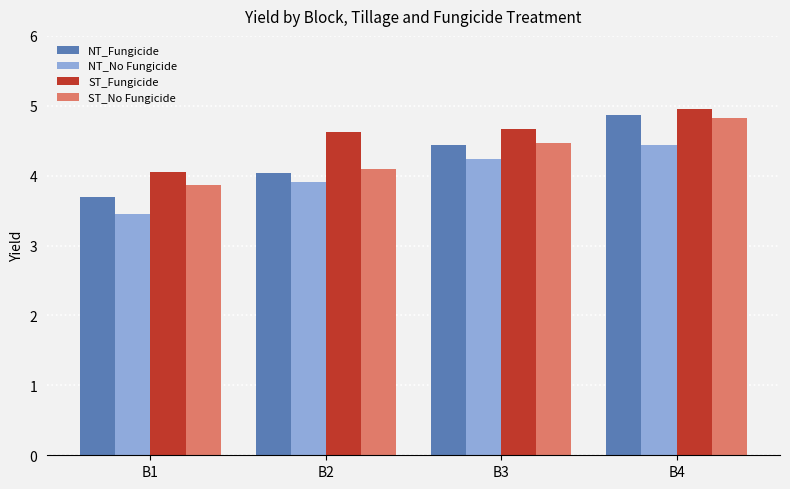

What is the greatest value displayed?

5.0